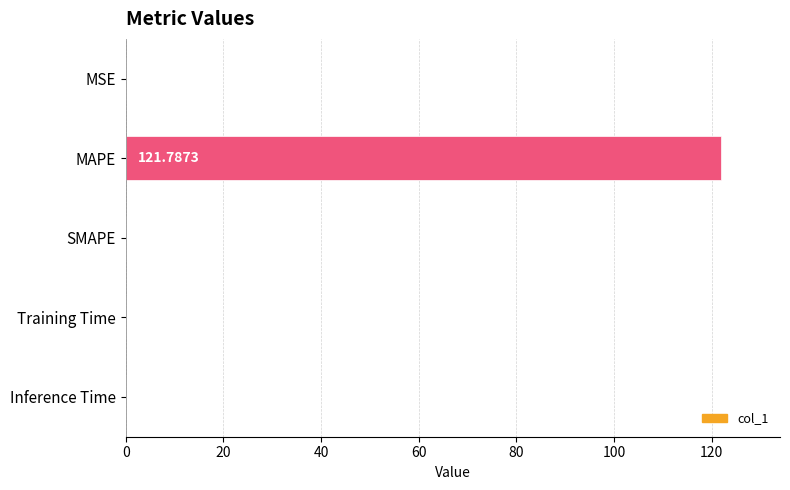

Between Inference Time and Training Time, which is larger?

Training Time